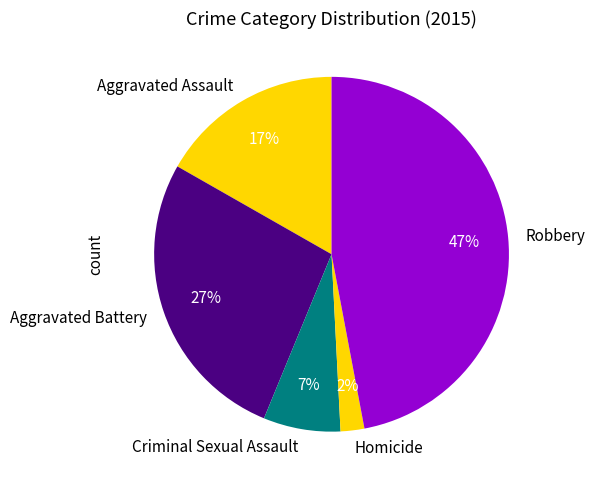

Rank the categories by value from lowest to highest.

Homicide, Criminal Sexual Assault, Aggravated Assault, Aggravated Battery, Robbery